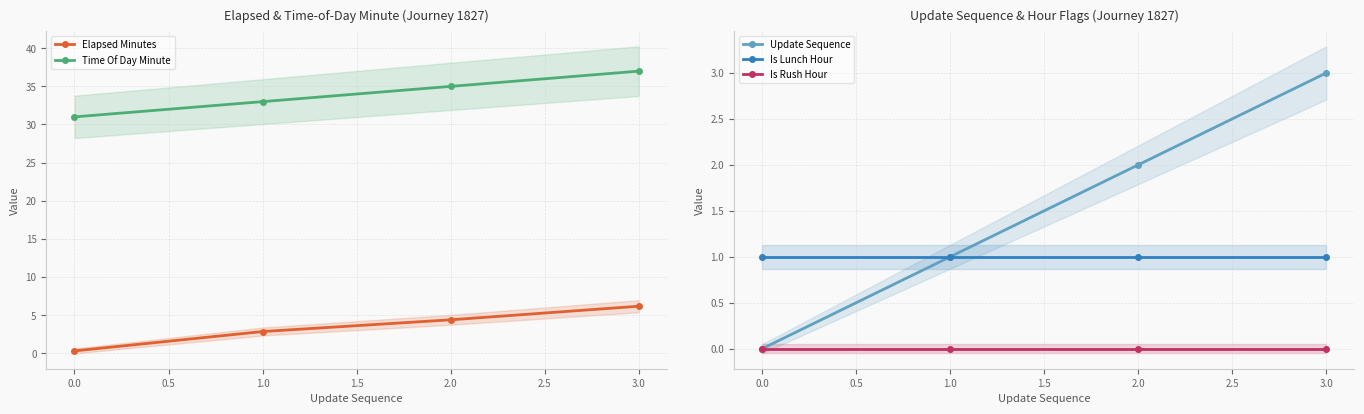

True or false: Is Rush Hour has a value of 0 at 0.0.

True